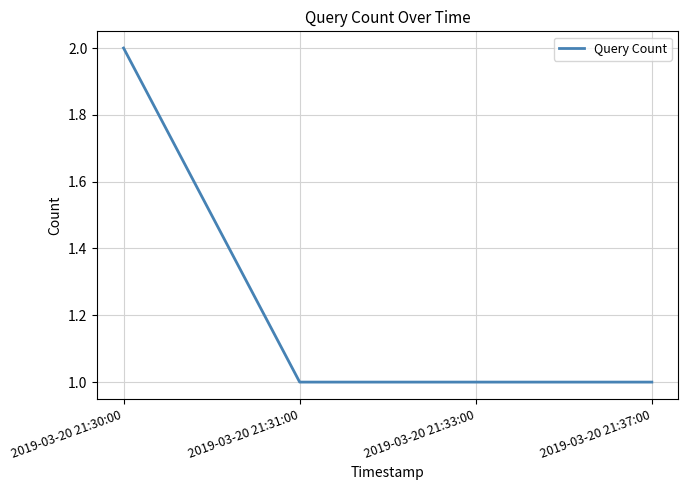

What is the sum of the values at 2019-03-20 21:30:00 and 2019-03-20 21:31:00?

3